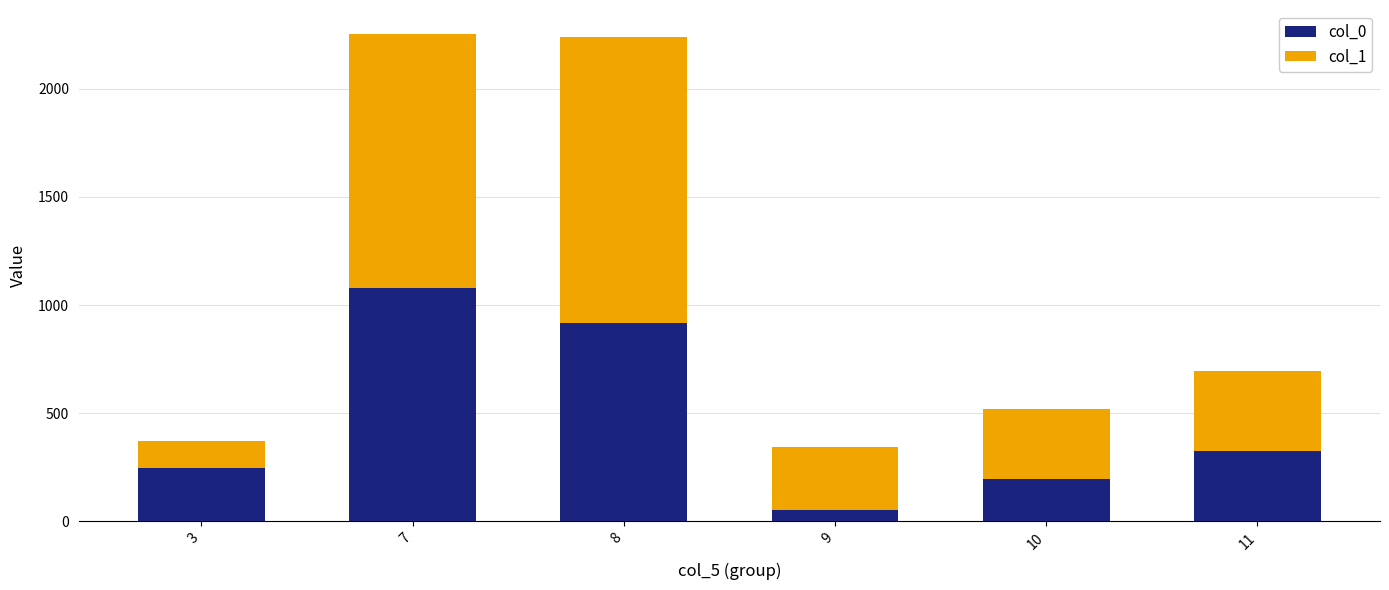

Are the bars horizontal?

No